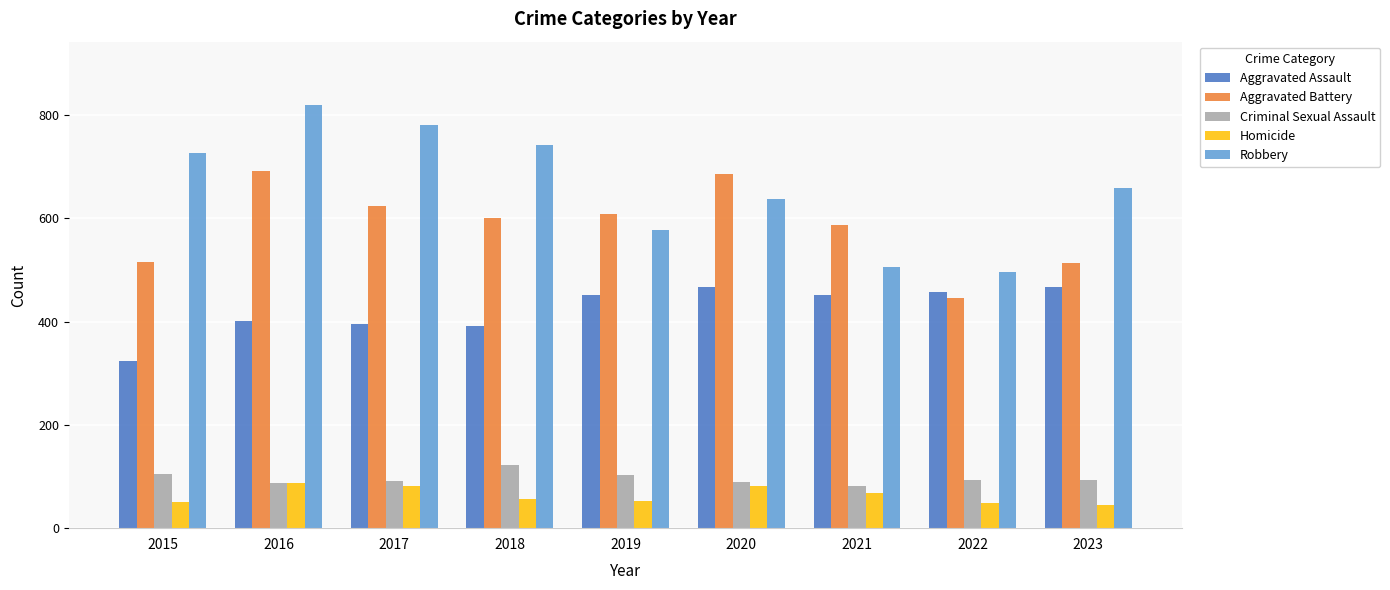

At which label does Robbery reach its minimum?

2022